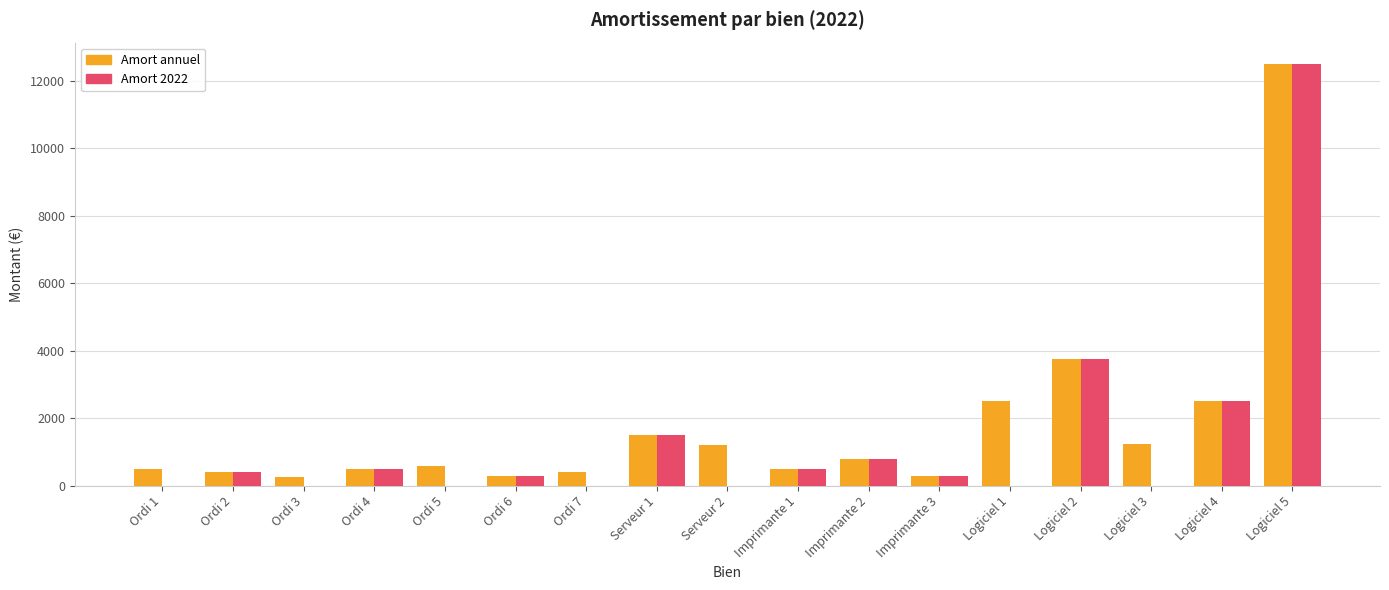

At which category is the sum across all series the highest?

Logiciel 5